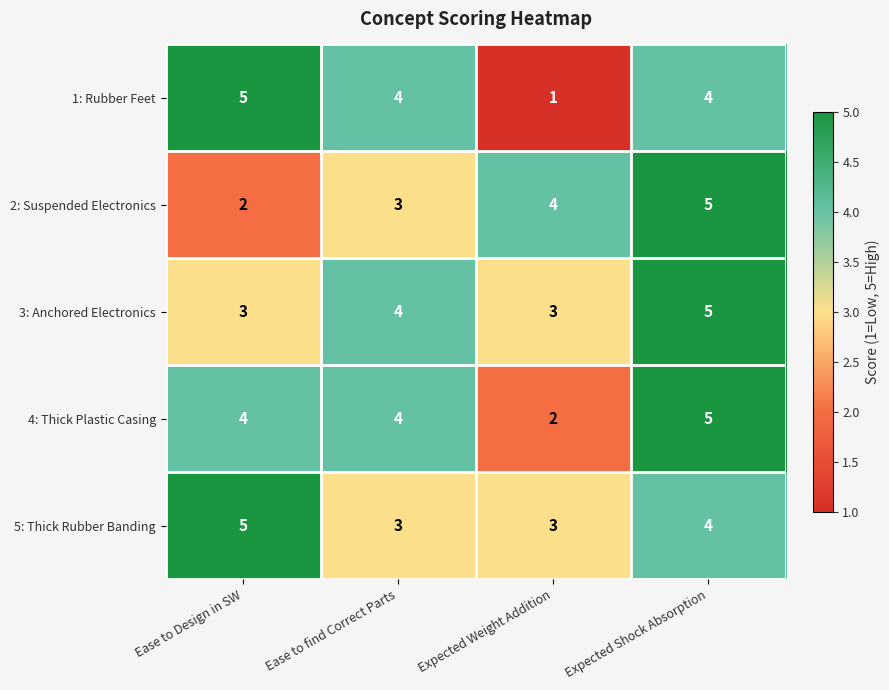

Which series changed the most between Ease to Design in SW and Expected Weight Addition?

1: Rubber Feet